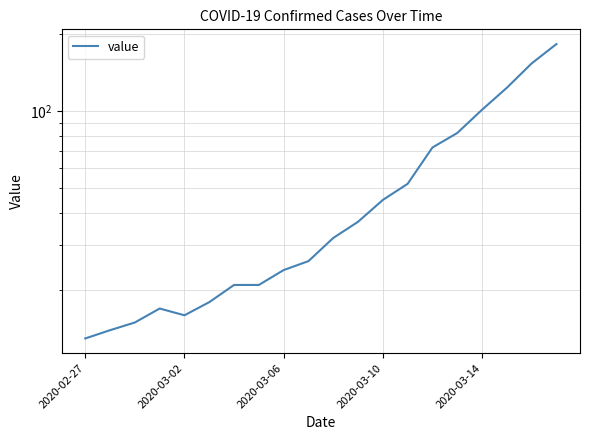

What position from the right is 18?

2